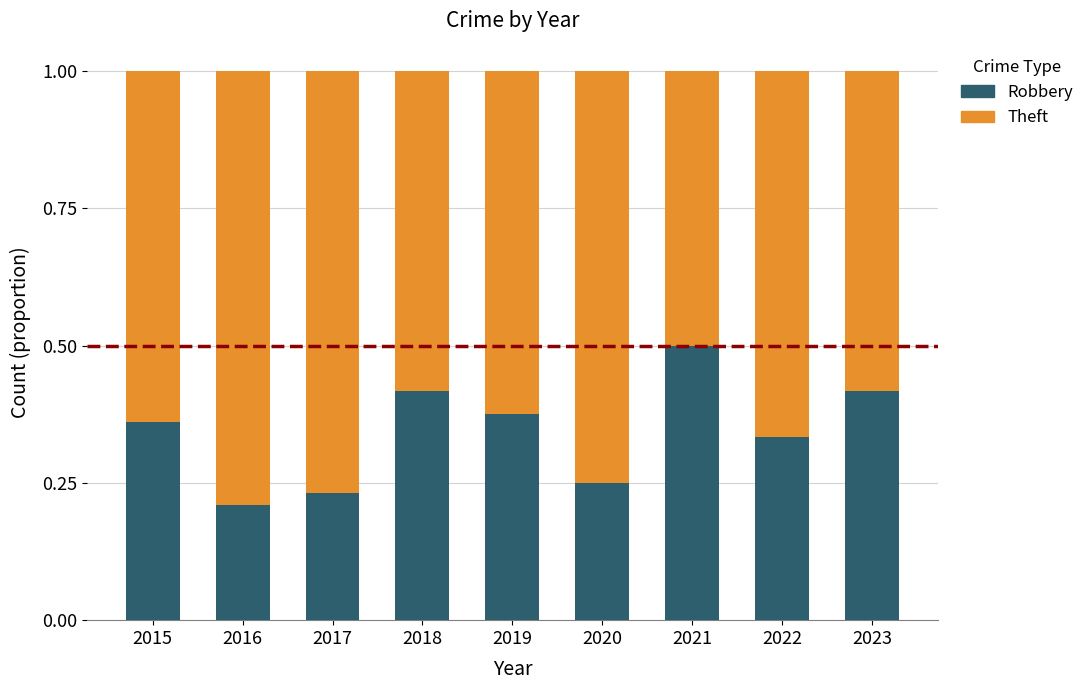

What is the sum of all Robbery values?

3.1